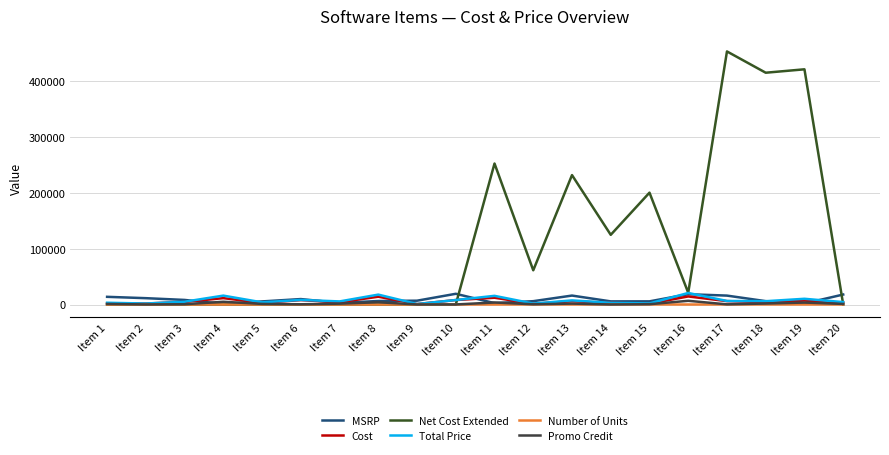

Which category has the lowest value across all series?

Item 1